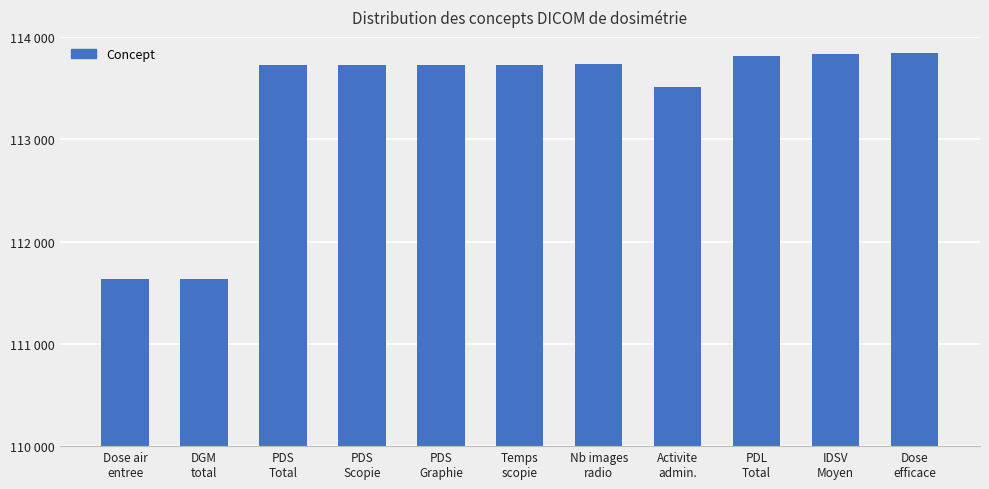

Which has a higher value, Dose air
entree or PDL
Total?

PDL
Total